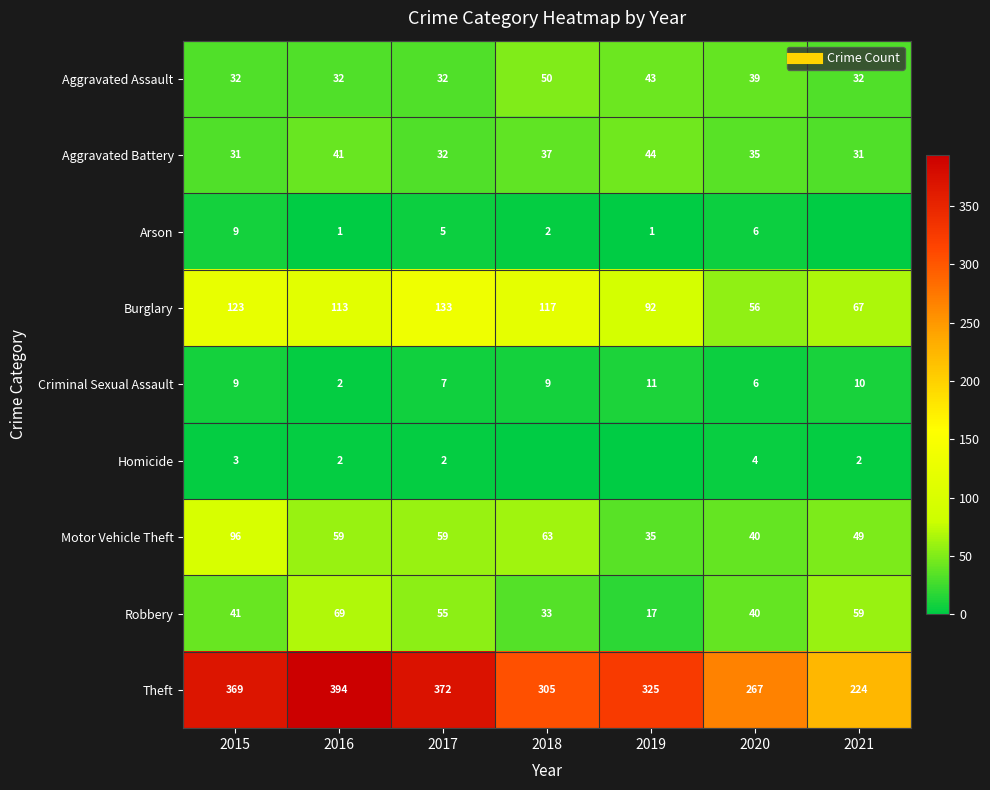

What is the difference between the highest and lowest values at 2019?

325